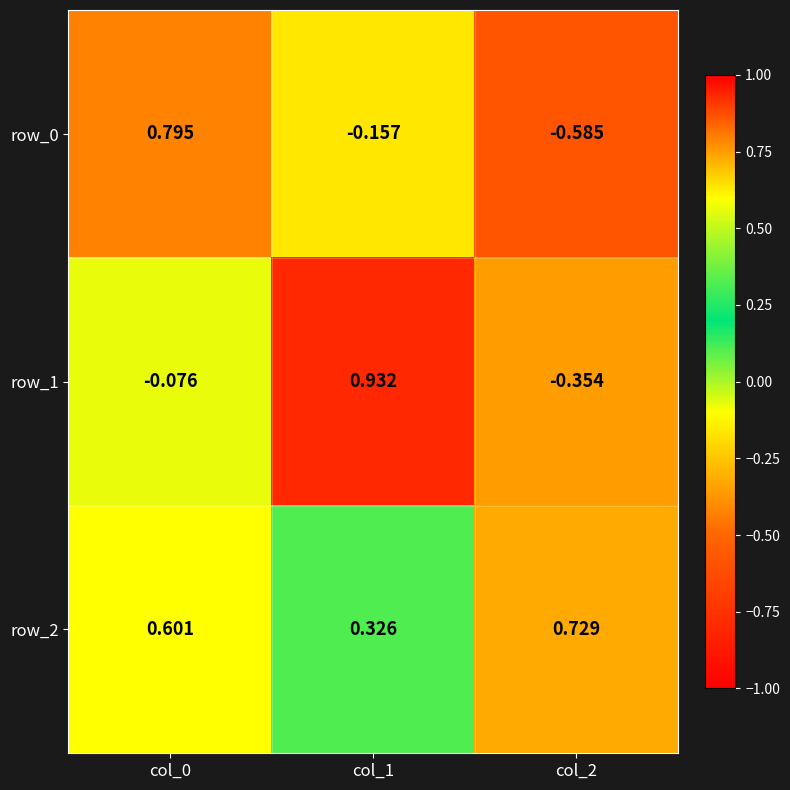

Where is row_1 nearest to the value 0?

col_0